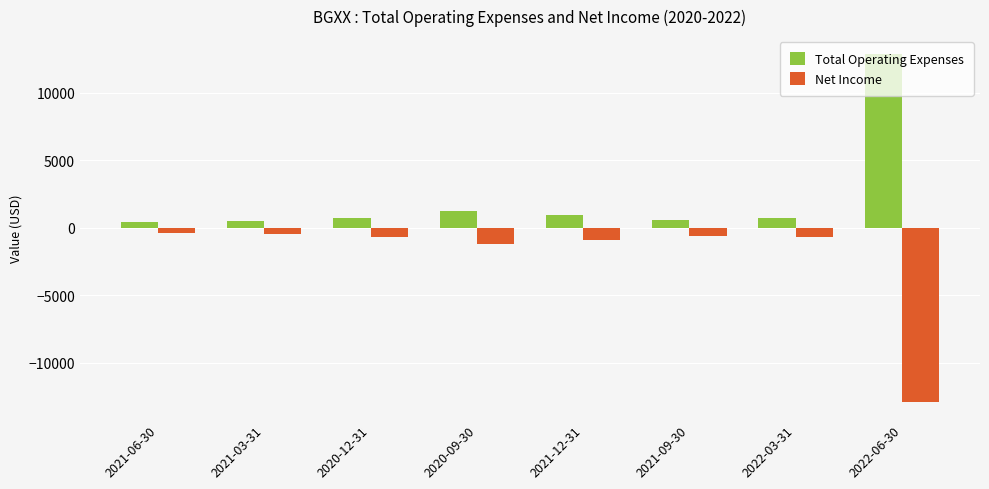

What is the sum of the Total Operating Expenses values at 2021-06-30 and 2020-12-31?

1100